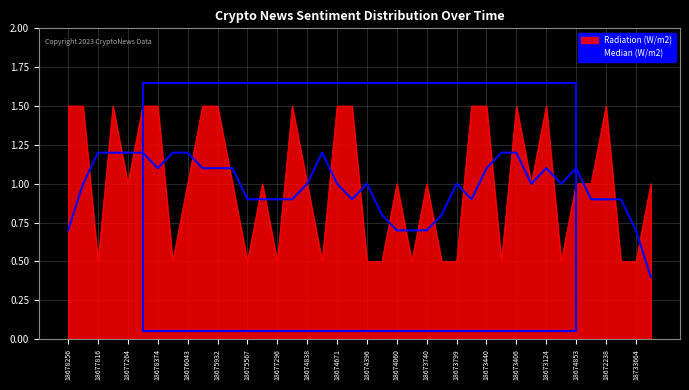

Which series has the largest range (max minus min)?

Radiation (W/m2)